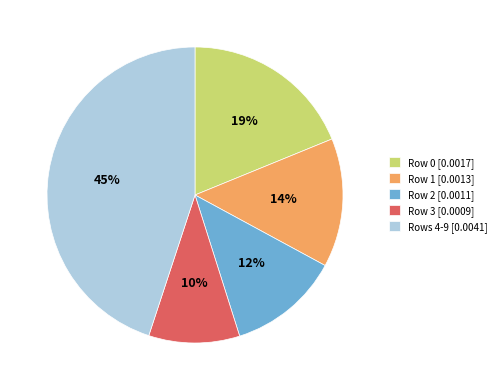

Is the sum of Row 2 [0.0011] and Row 0 [0.0017] greater than half?

No